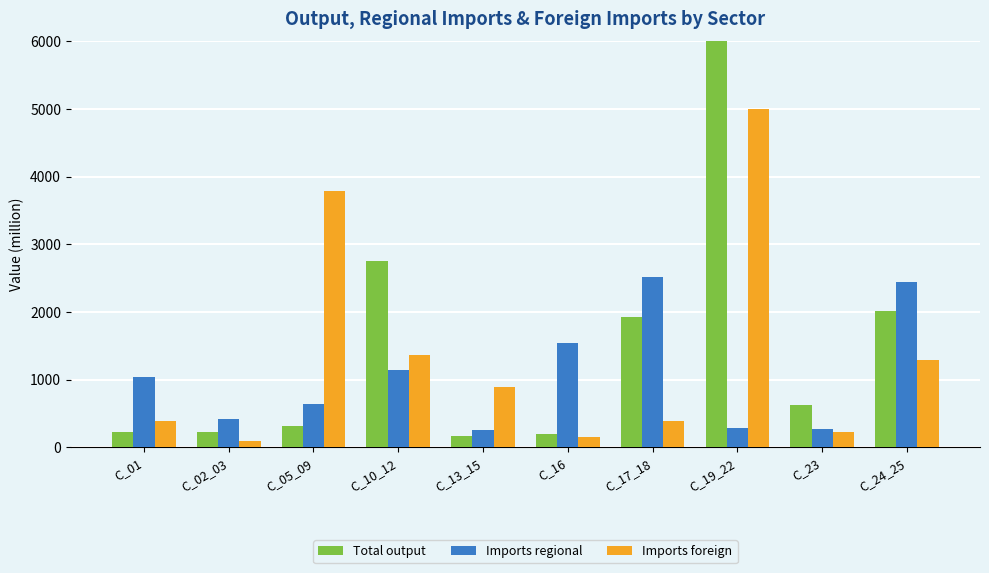

What is the value of the Total output bar at the 1st from the left?

221.8